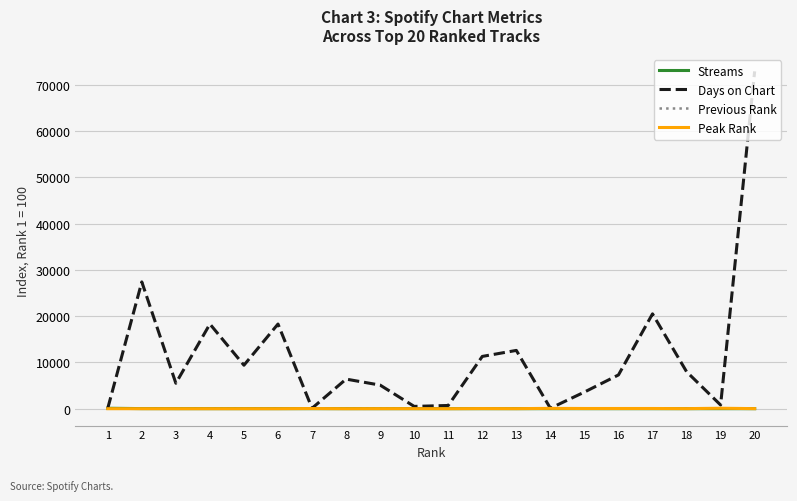

Is the value of Streams at 2 greater than the value of Days on Chart at 12?

No